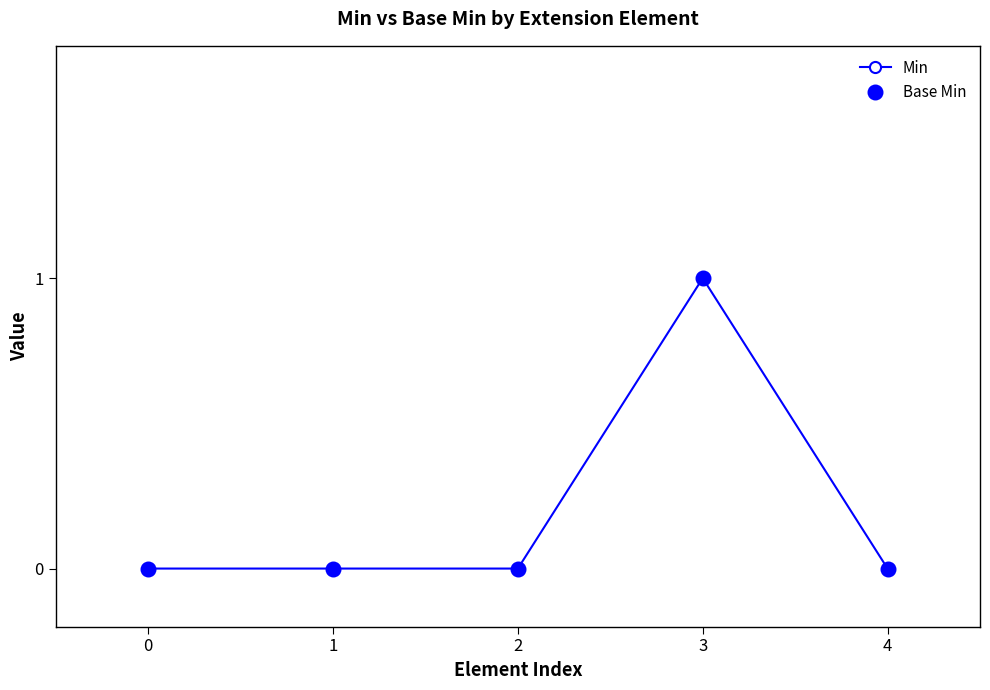

Reading left to right, transcribe all the data shown in this chart.

Min: 0=0	1=0	2=0	3=1	4=0
Base Min: 0=0	1=0	2=0	3=1	4=0